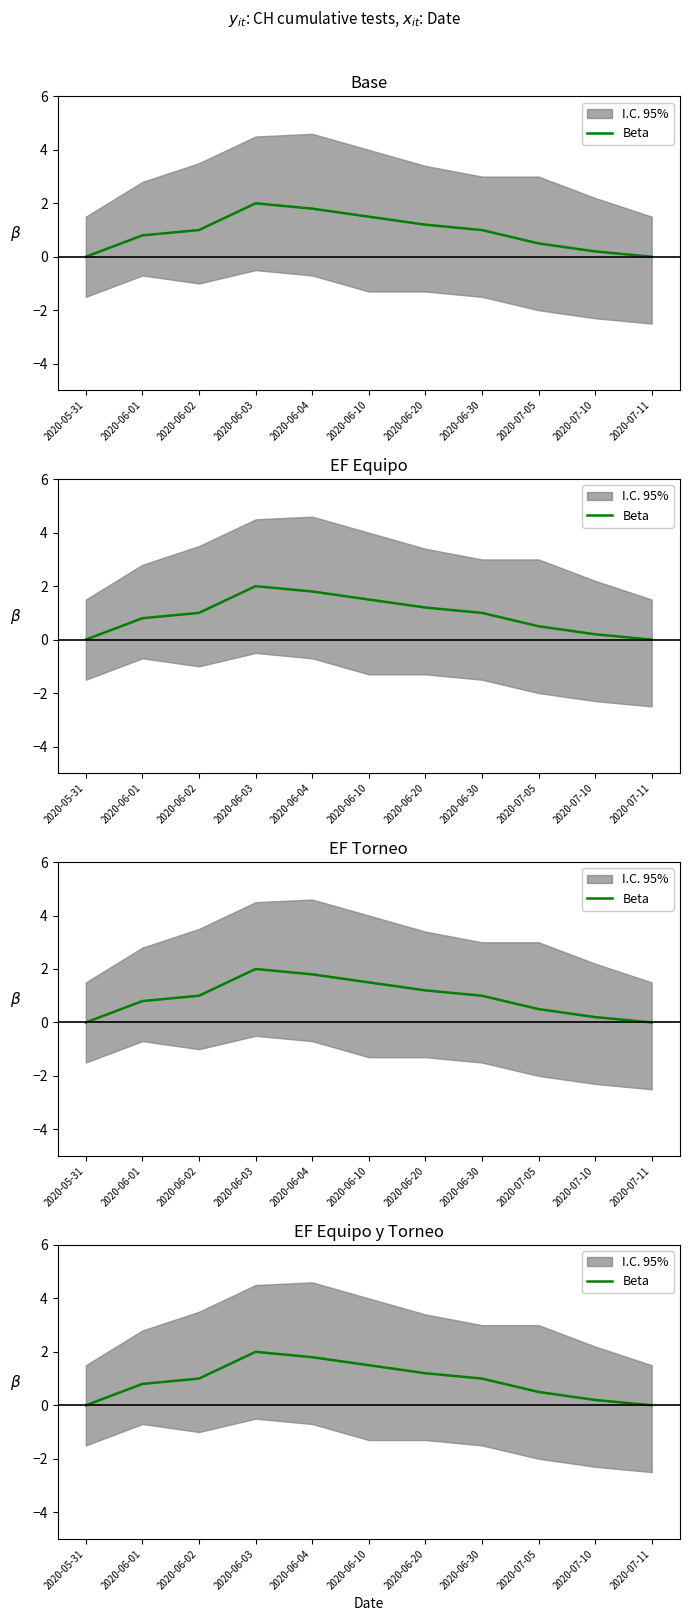

How many lines are shown in the chart?

1